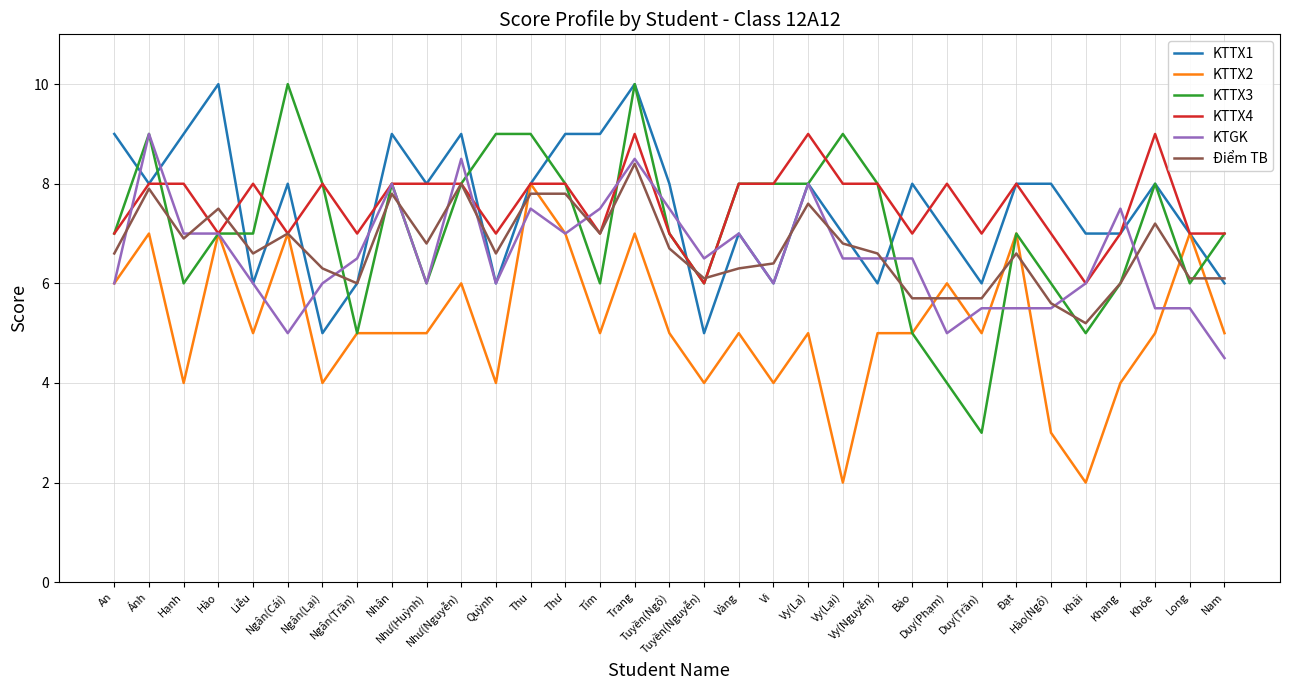

Which series has the largest range (max minus min)?

KTTX3